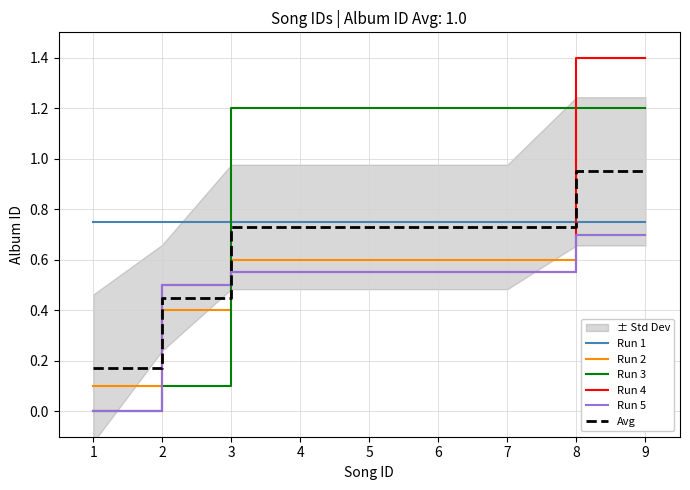

What is the sum of all Run 1 values?

6.8